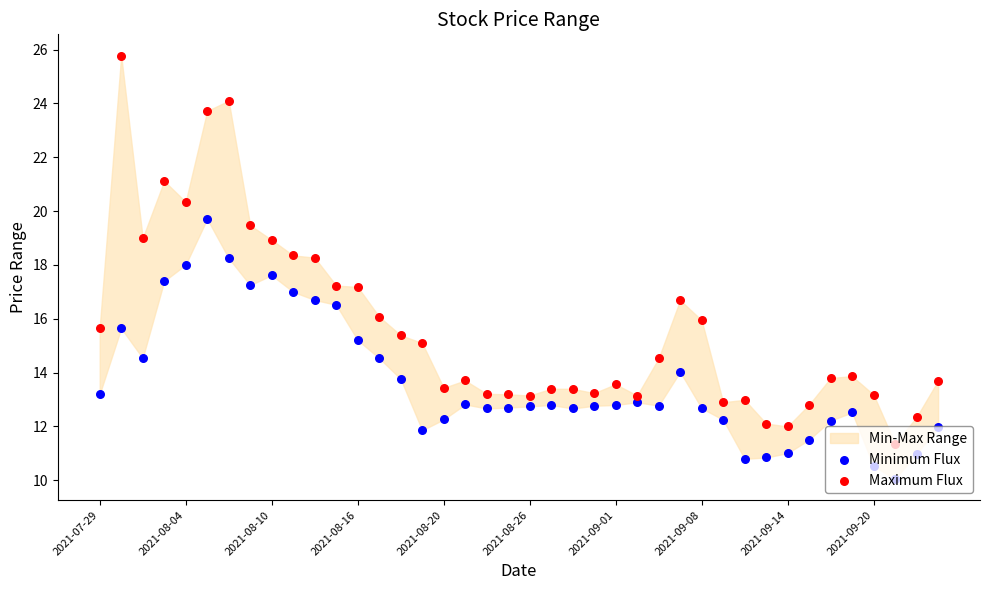

What is the total value across all series at 35?

26.4